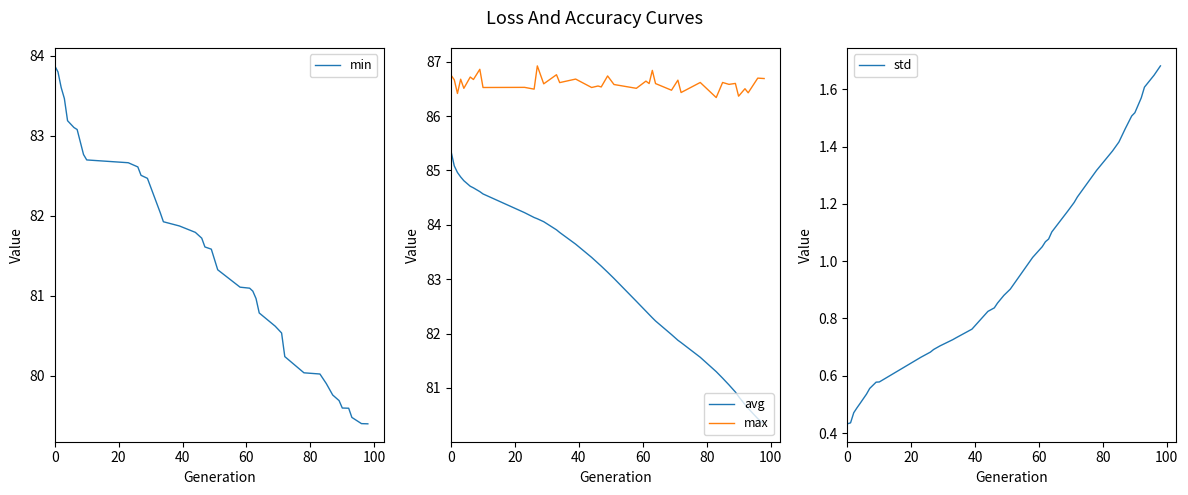

True or false: max and avg intersect in this chart.

False